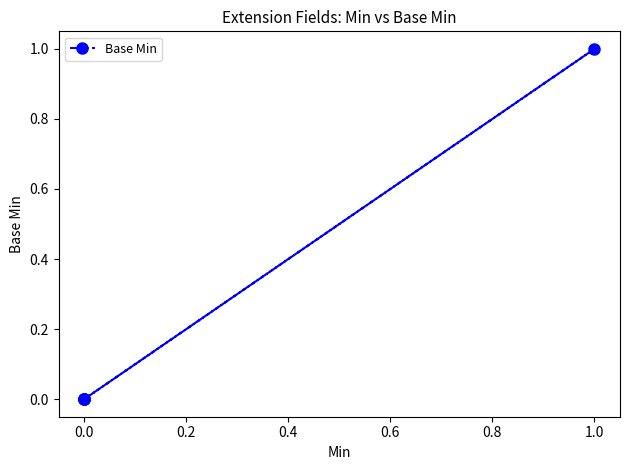

Is it true that the value at 0.0 is 0?

False